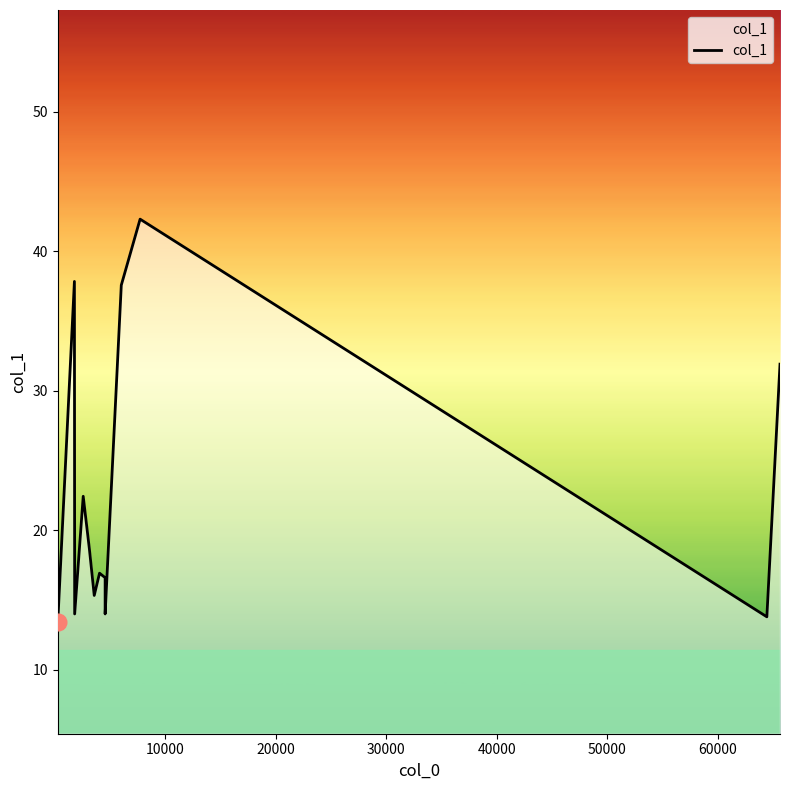

What is the difference between the second highest and minimum values?

24.4